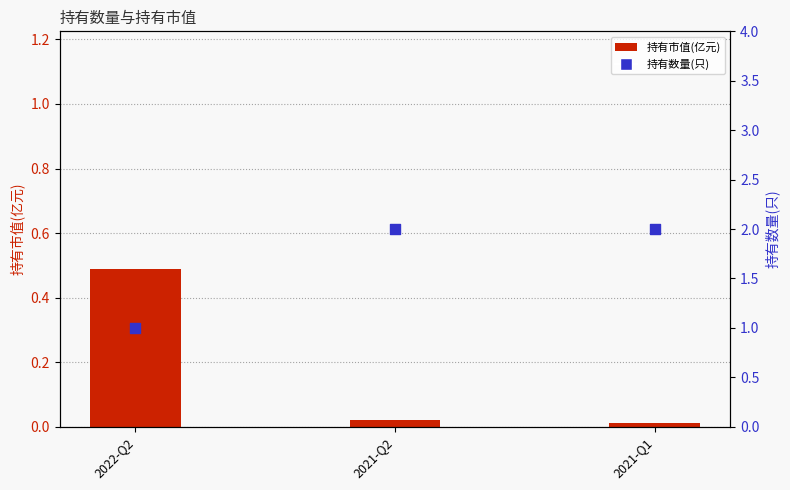

At how many categories does at least one series exceed 0?

3